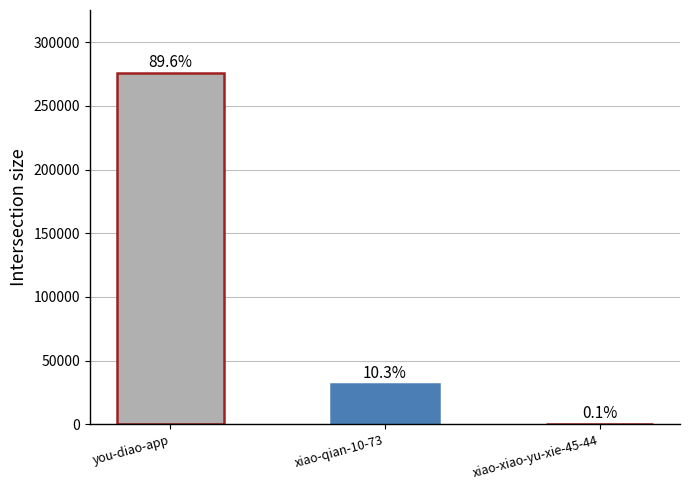

Reading left to right, extract all data points from this chart.

275753	31651	298